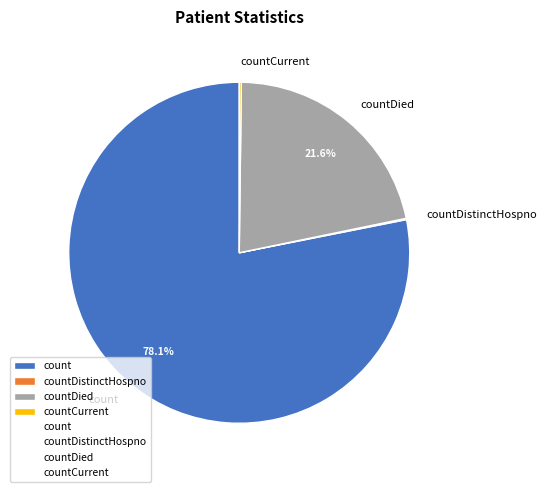

Is there any slice that represents more than half of the pie?

Yes